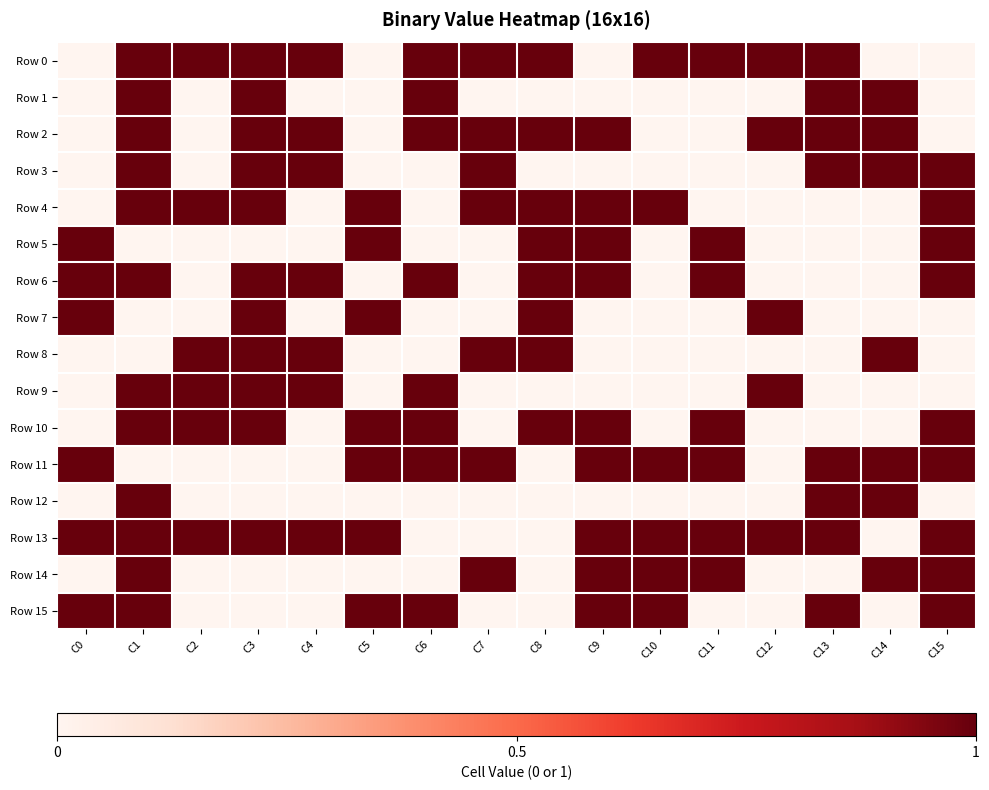

At C6, list the series in order from largest to smallest.

Row 0, Row 1, Row 2, Row 6, Row 9, Row 10, Row 11, Row 15, Row 3, Row 4, Row 5, Row 7, Row 8, Row 12, Row 13, Row 14